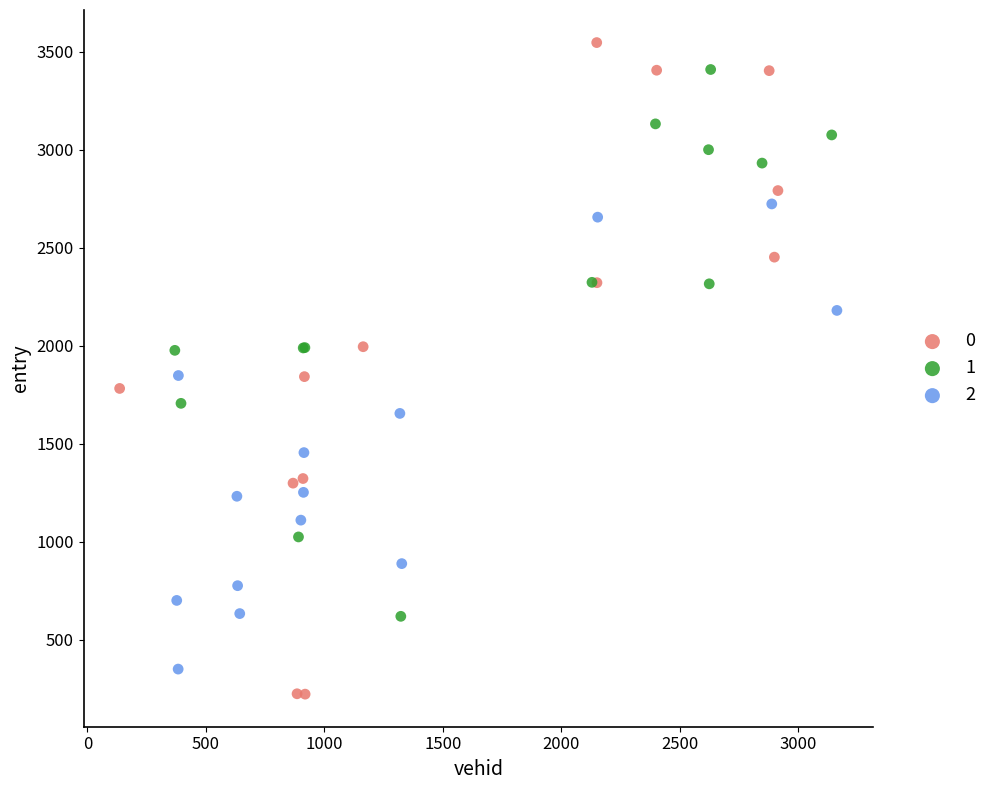

Which series reaches the minimum Y coordinate?

0